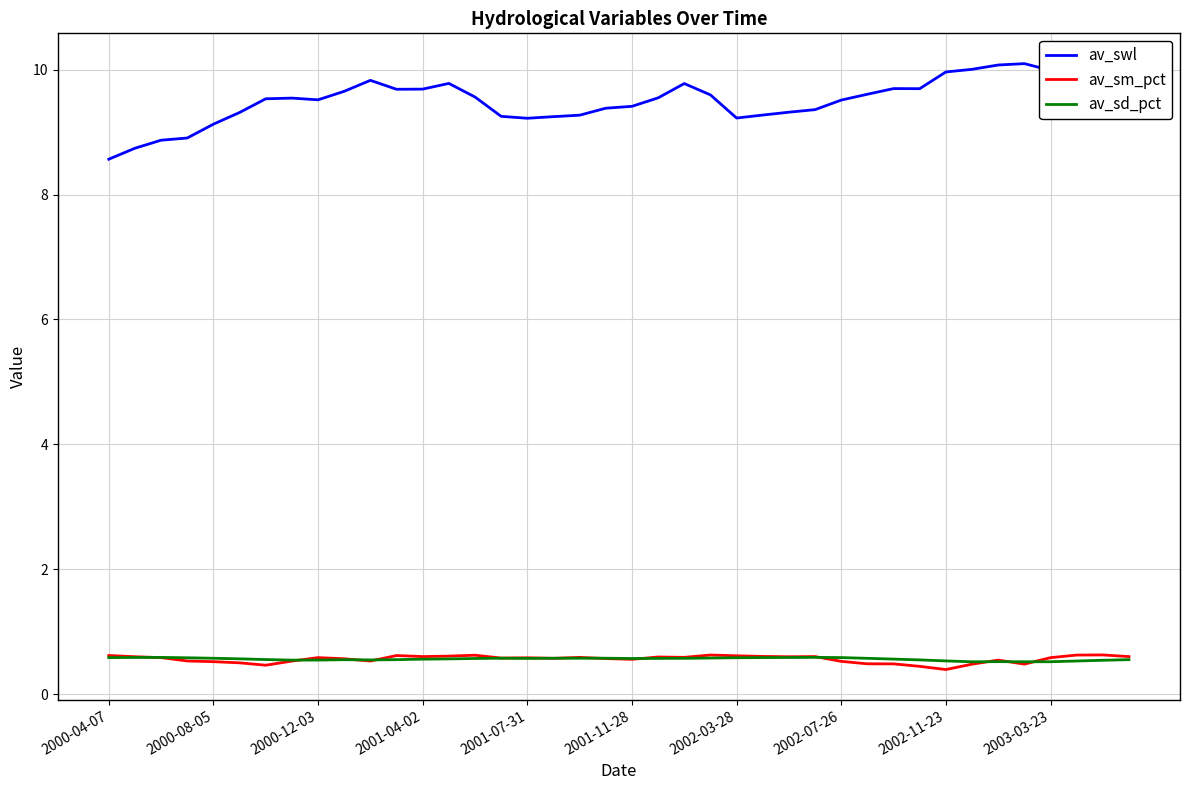

True or false: av_sm_pct and av_swl cross at least once.

False